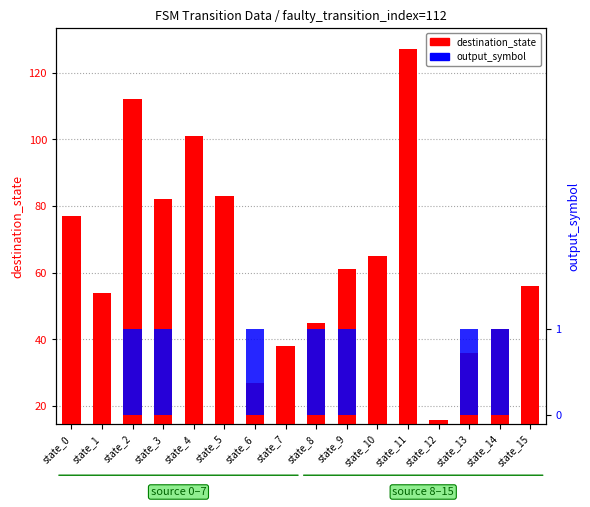

What is the value of the destination_state bar at the 2nd from the left?

54